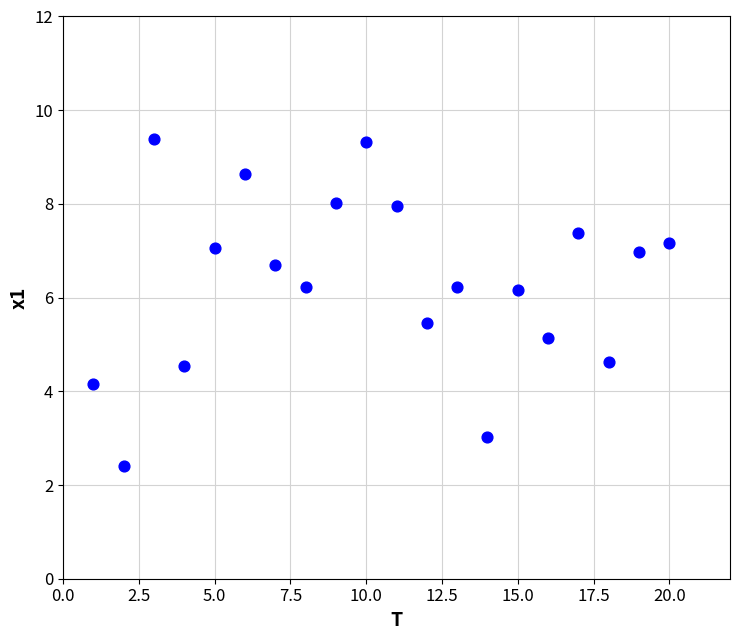

What is the range of Y values (max minus min)?

7.0